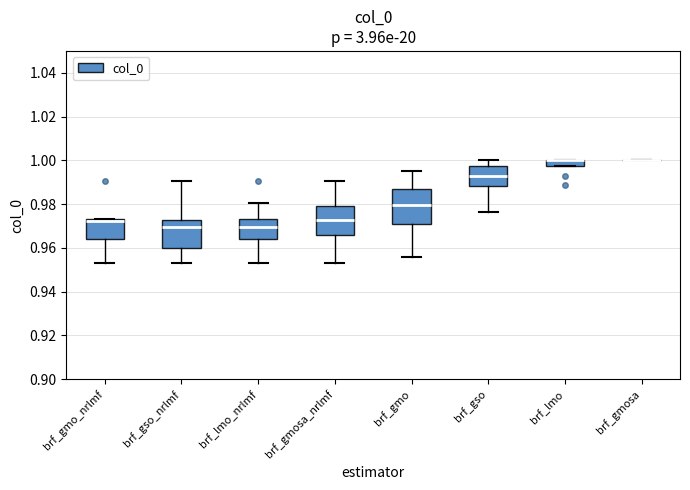

Where is the upper edge of the box for brf_gmo_nrlmf on the y-axis? The values are not printed on the chart, so give them approximately, as read against the axis.

0.974